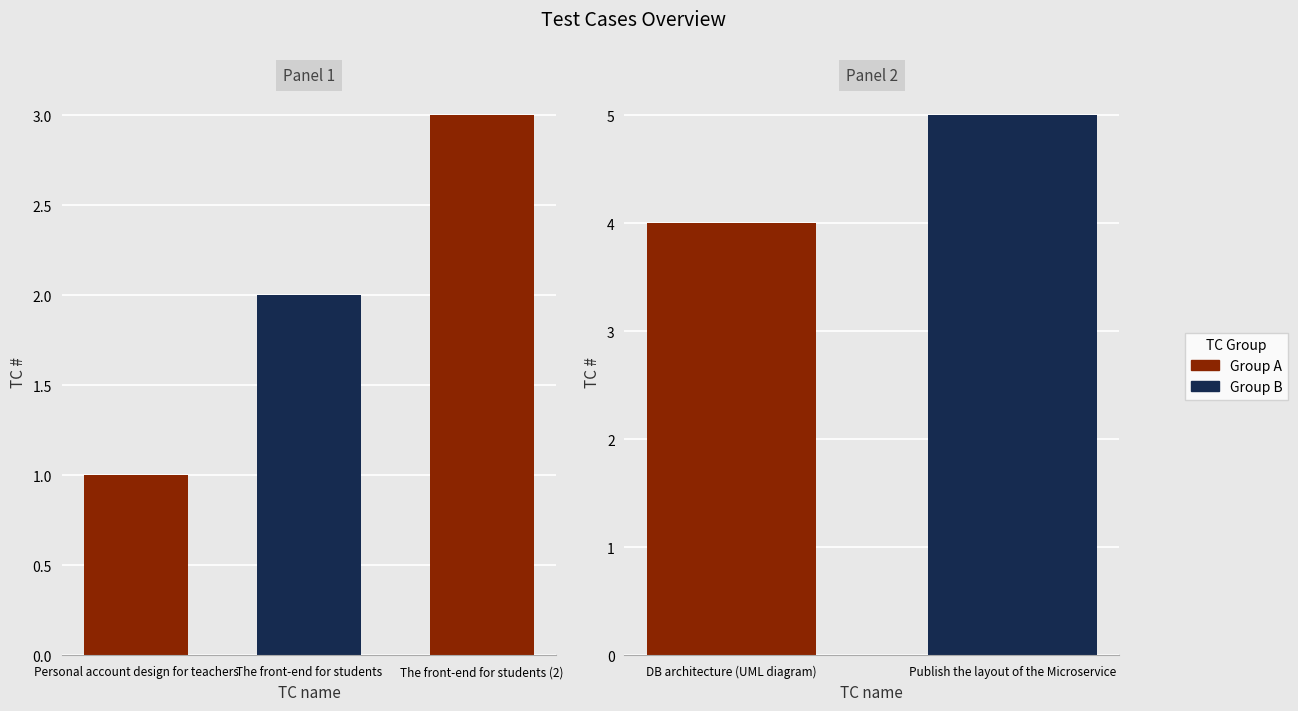

At which label is the value closest to 3?

The front-end for students (2)